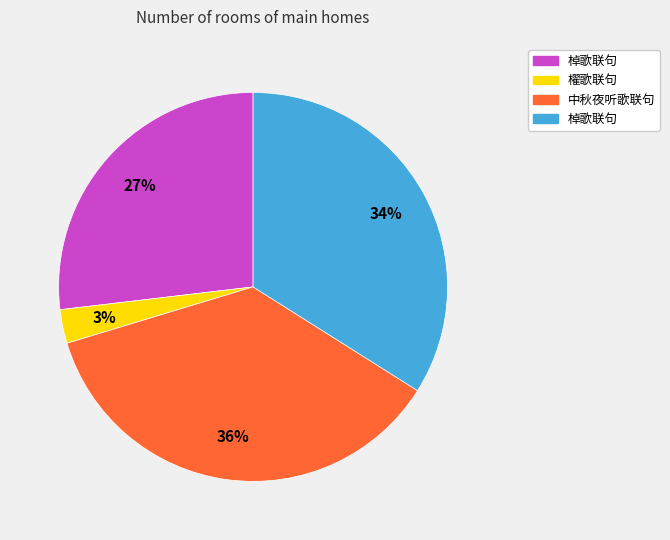

Is there any slice that represents more than half of the pie?

No